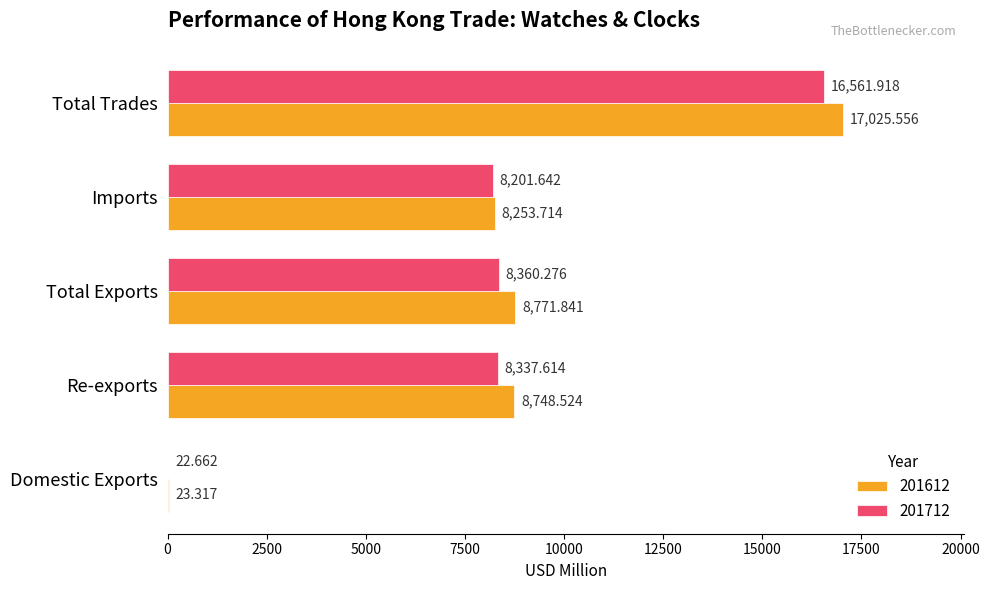

At which category is the sum across all series the highest?

Total Trades